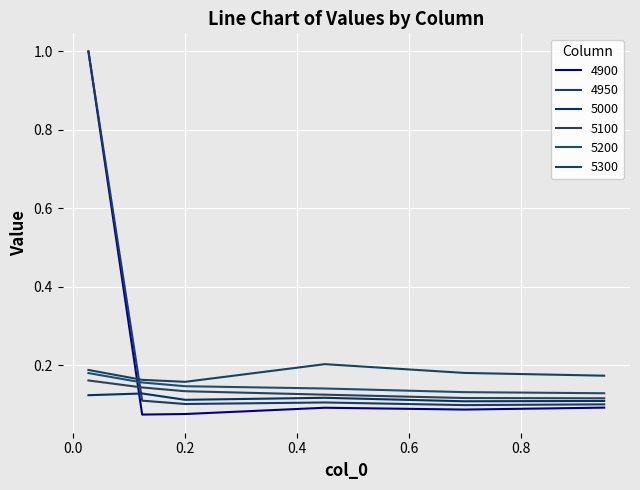

Does the chart display data point markers on the line(s)?

No